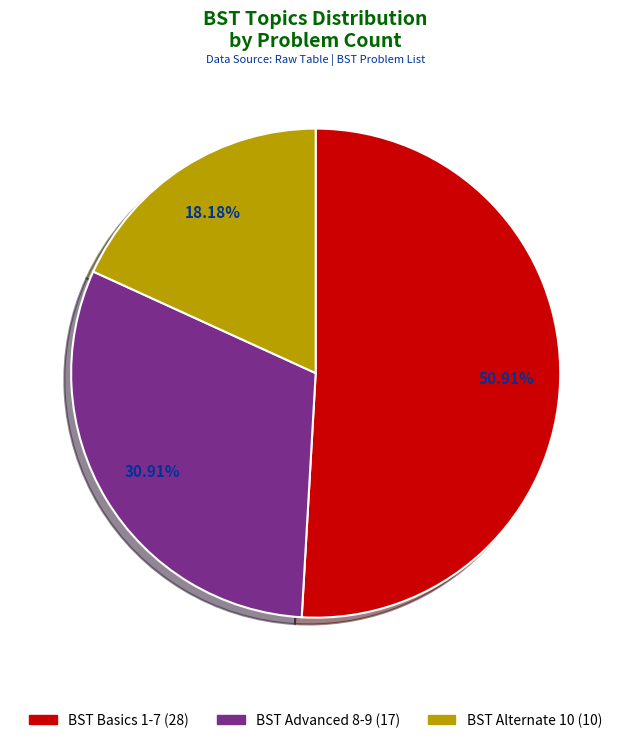

Is there any slice that represents more than half of the pie?

Yes